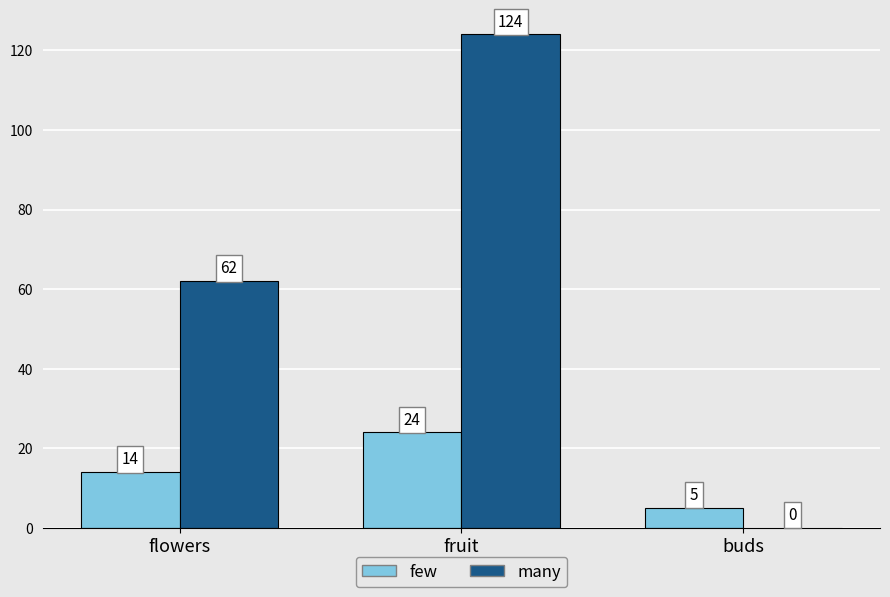

Reading left to right, transcribe all the data shown in this chart.

few: flowers=14	fruit=24	buds=5
many: flowers=62	fruit=124	buds=0